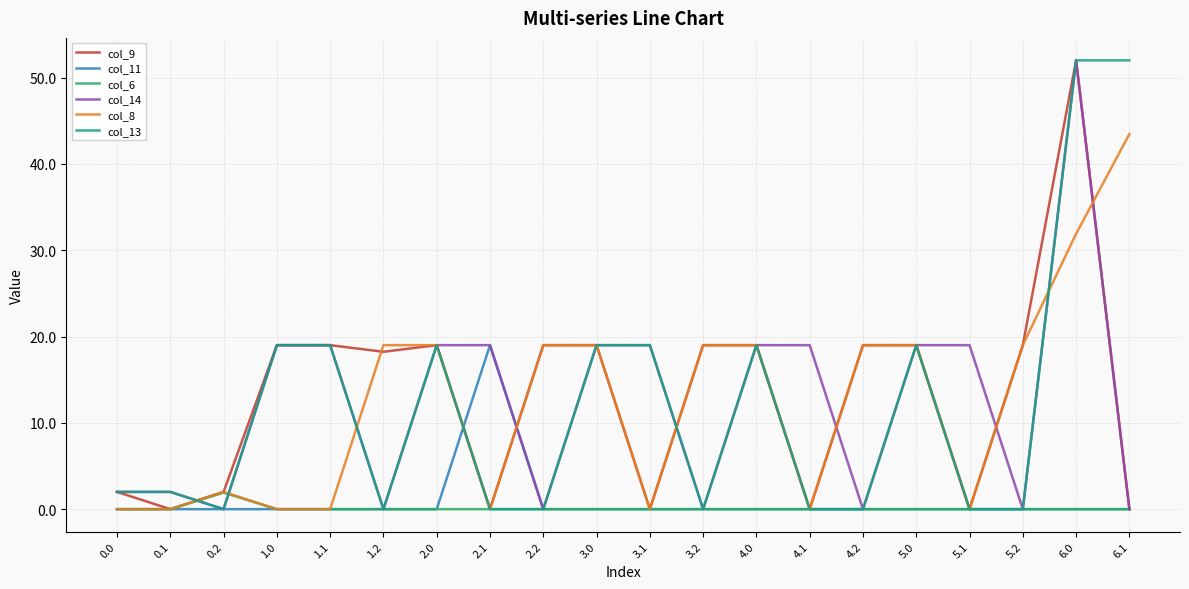

What is the difference between the highest and lowest values at 4.1?

19.0